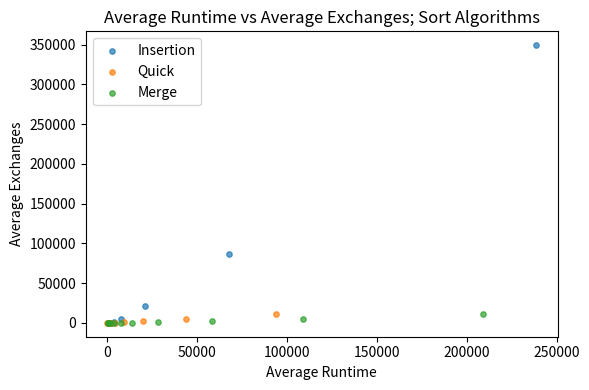

Which series reaches the maximum Y coordinate?

Insertion